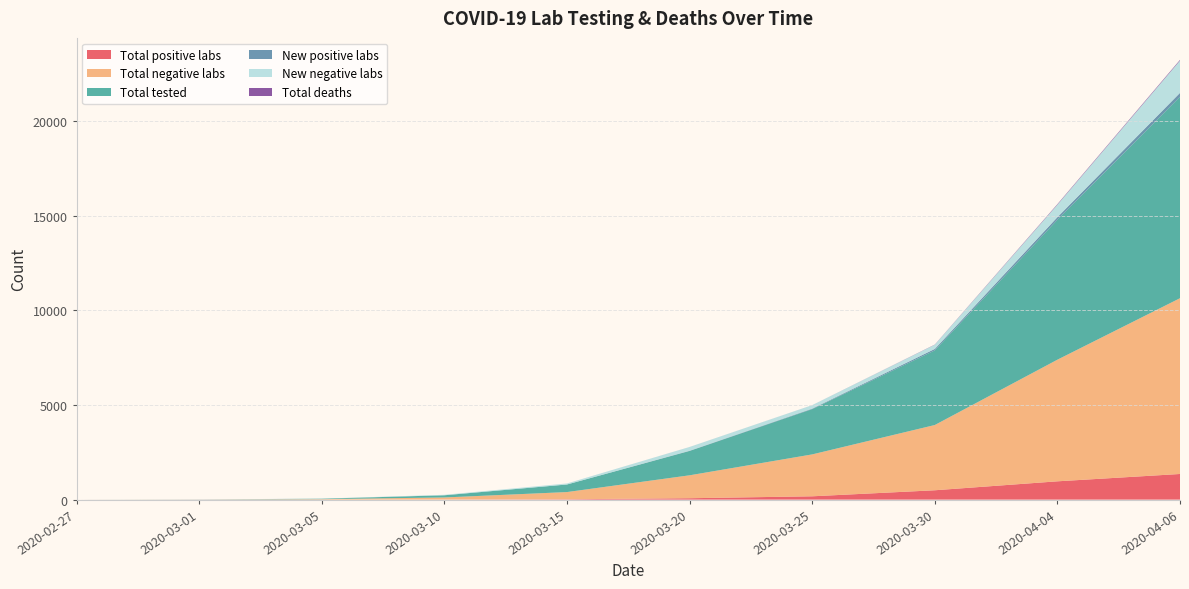

Reading left to right, list all the values displayed in this chart.

Total positive labs: 2020-02-27=0	2020-03-01=2	2020-03-05=3	2020-03-10=5	2020-03-15=20	2020-03-20=74	2020-03-25=176	2020-03-30=495	2020-04-04=968	2020-04-06=1356
Total negative labs: 2020-02-27=0	2020-03-01=2	2020-03-05=21	2020-03-10=110	2020-03-15=380	2020-03-20=1212	2020-03-25=2215	2020-03-30=3449	2020-04-04=6429	2020-04-06=9292
Total tested: 2020-02-27=0	2020-03-01=4	2020-03-05=24	2020-03-10=115	2020-03-15=400	2020-03-20=1286	2020-03-25=2391	2020-03-30=3944	2020-04-04=7397	2020-04-06=10648
New positive labs: 2020-02-27=0	2020-03-01=2	2020-03-05=1	2020-03-10=1	2020-03-15=1	2020-03-20=13	2020-03-25=28	2020-03-30=78	2020-04-04=137	2020-04-06=206
New negative labs: 2020-02-27=0	2020-03-01=2	2020-03-05=4	2020-03-10=25	2020-03-15=54	2020-03-20=197	2020-03-25=183	2020-03-30=222	2020-04-04=660	2020-04-06=1707
Total deaths: 2020-02-27=0	2020-03-01=0	2020-03-05=0	2020-03-10=0	2020-03-15=0	2020-03-20=1	2020-03-25=1	2020-03-30=9	2020-04-04=28	2020-04-06=37